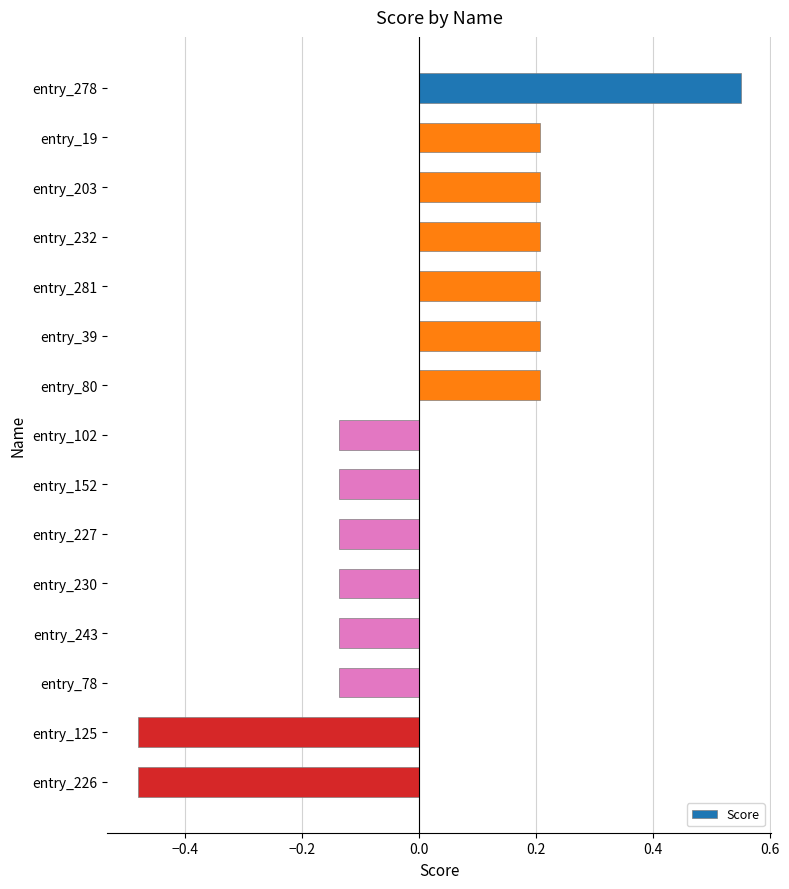

Does the chart contain any negative values?

Yes